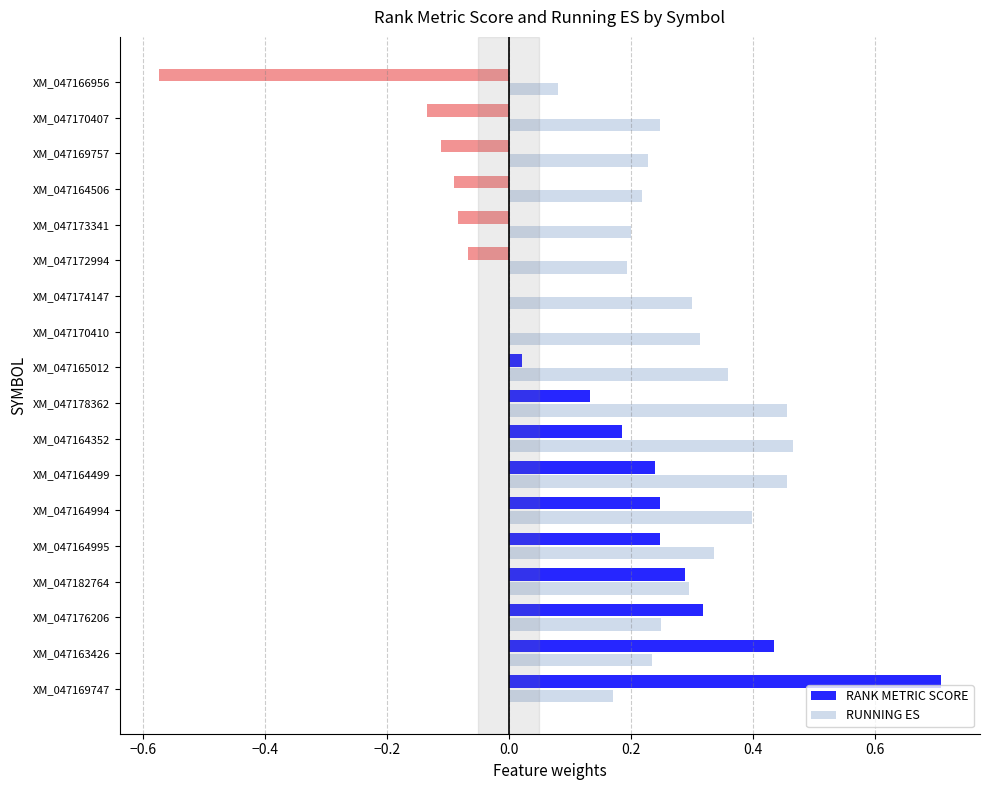

What is the sum of all RANK METRIC SCORE values?

1.8